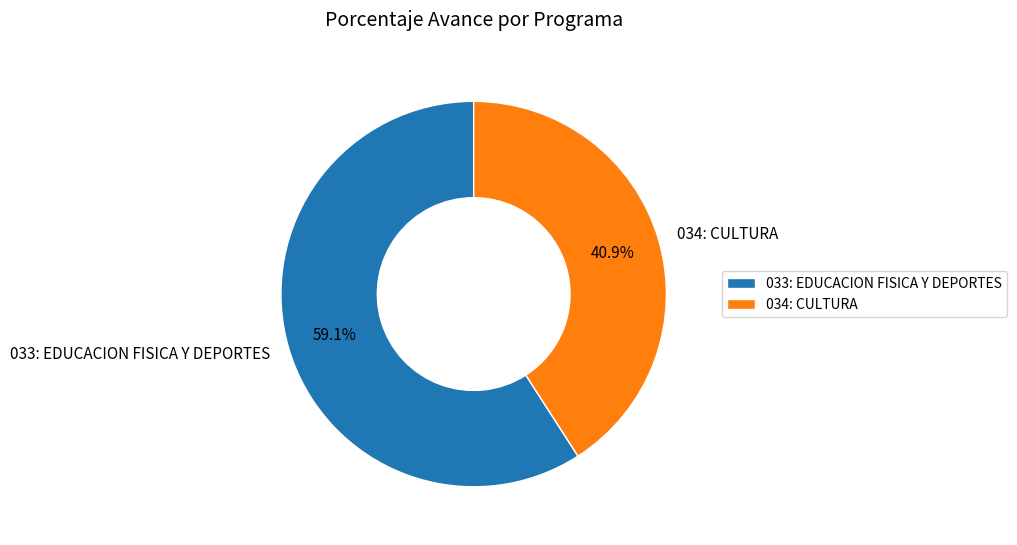

The 034: CULTURA slice represents 41% of the pie. True or false?

True